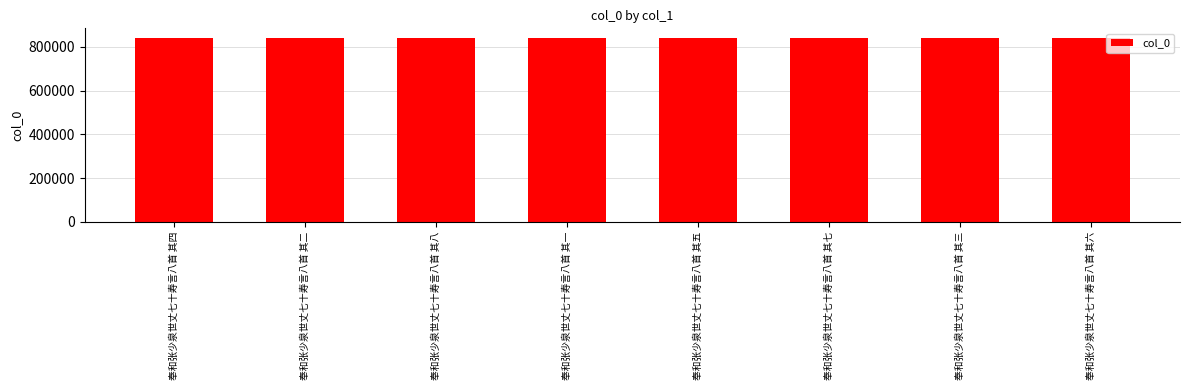

What is the approximate value at 奉和张少泉世丈七十寿言八首 其三?

842049